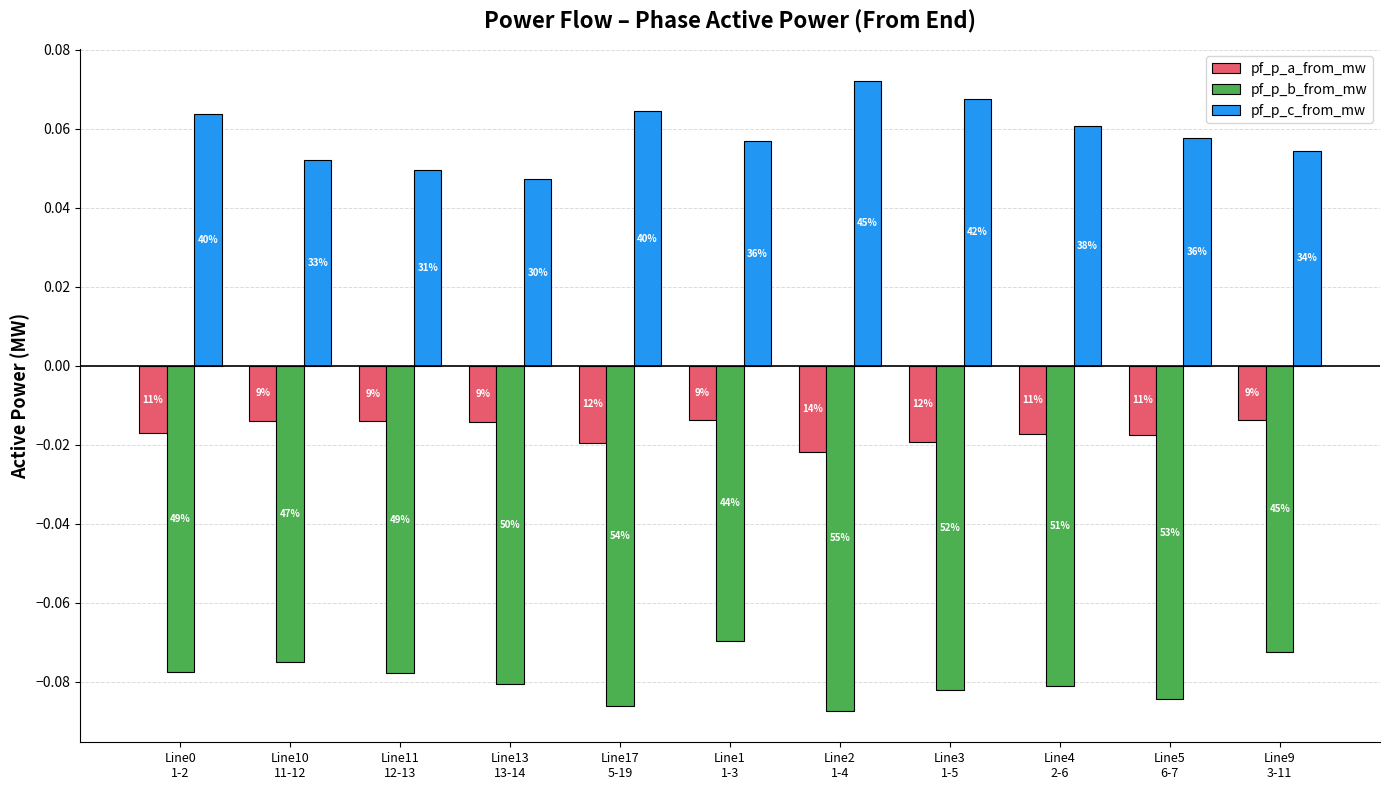

Which category has the highest value in the pf_p_a_from_mw series?

Line1
1-3